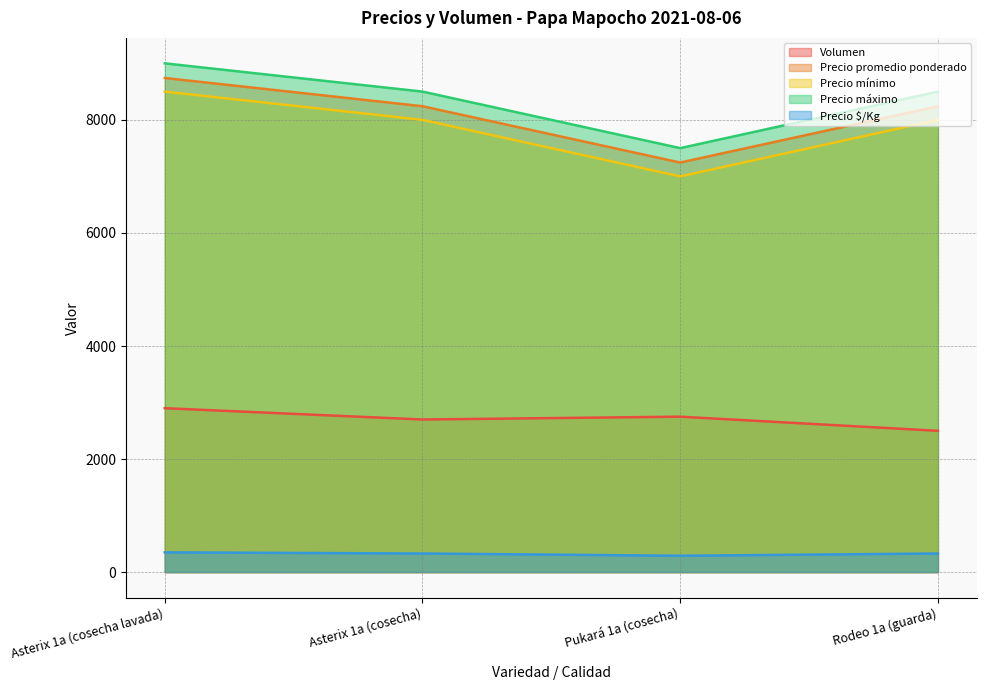

The value of Precio máximo at Asterix 1a (cosecha) is 12964. True or false?

False